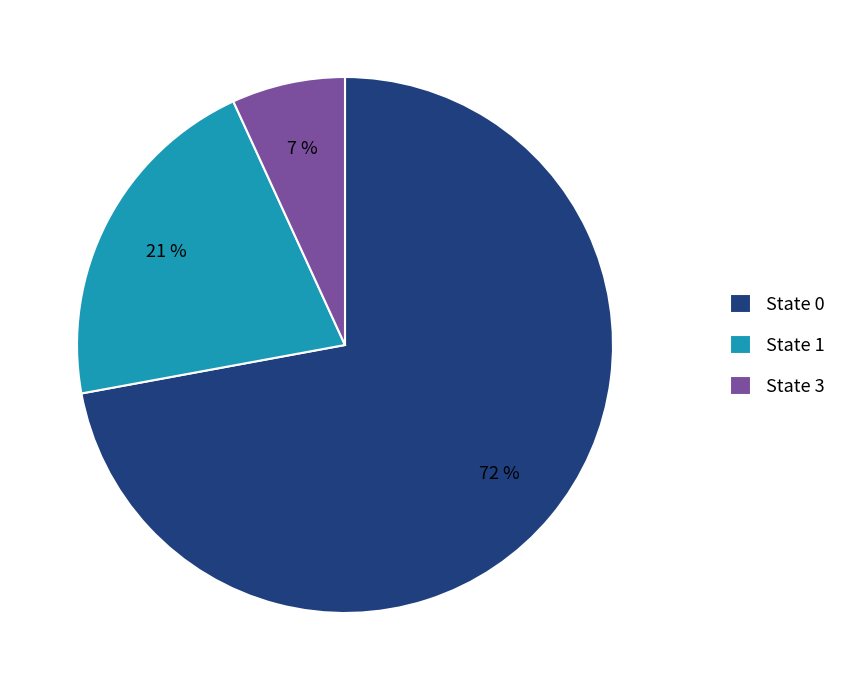

To the nearest percent, what is the average slice percentage?

33%